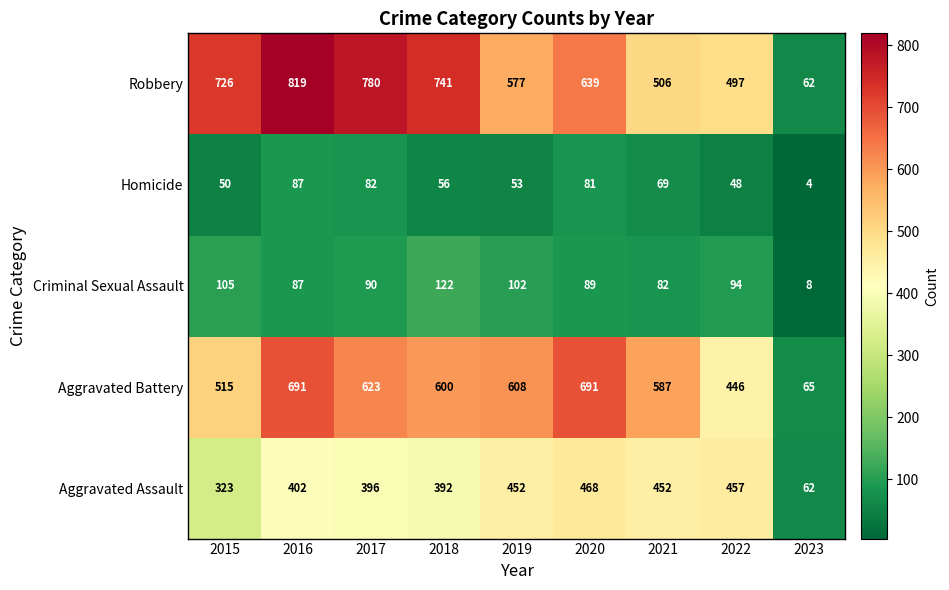

At which category is the sum across all series the highest?

2016